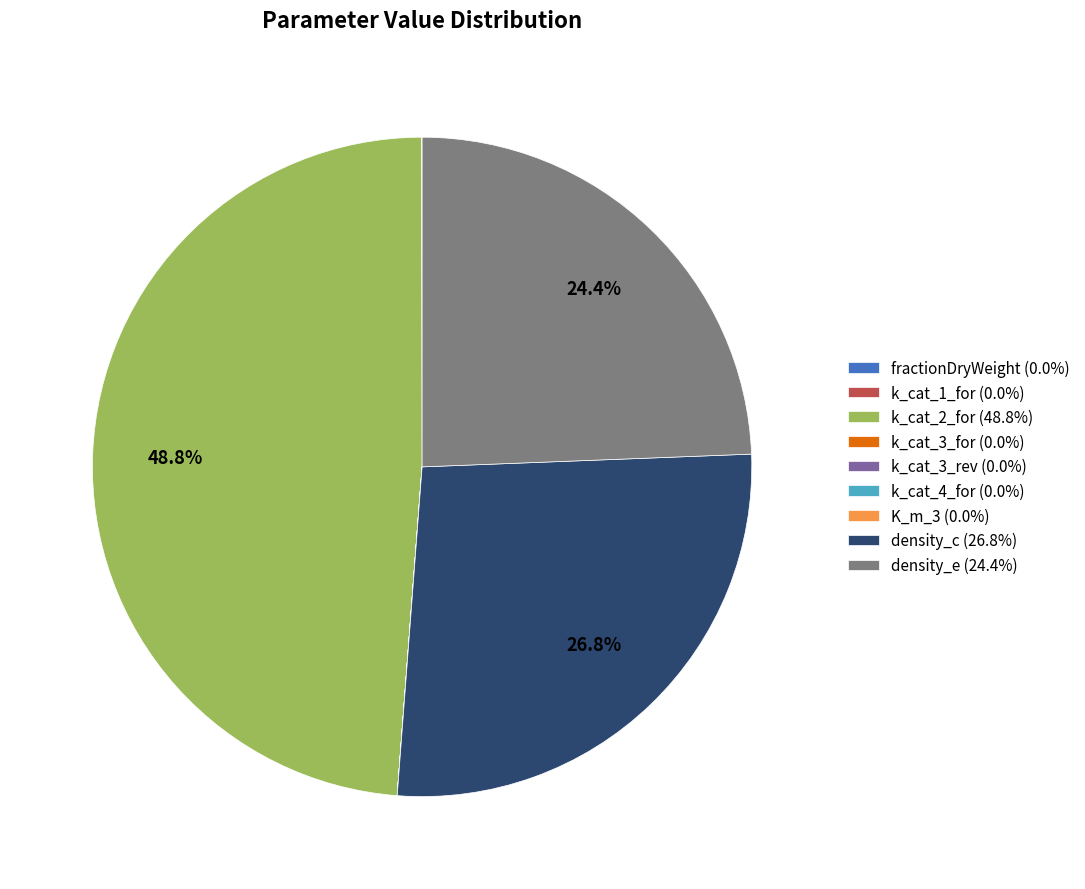

Between density_c (26.8%) and density_e (24.4%), which is larger?

density_c (26.8%)